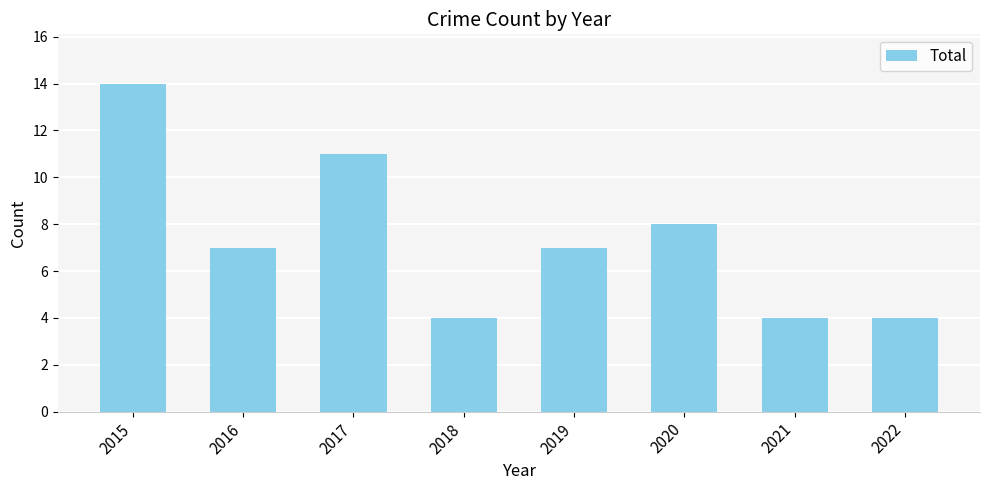

What is the maximum value shown in the chart?

14